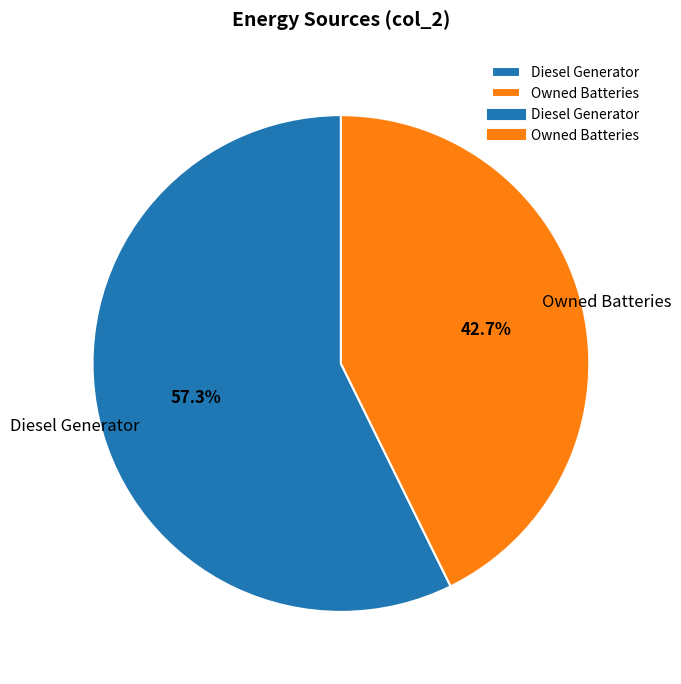

Which slice is the smallest?

Owned Batteries